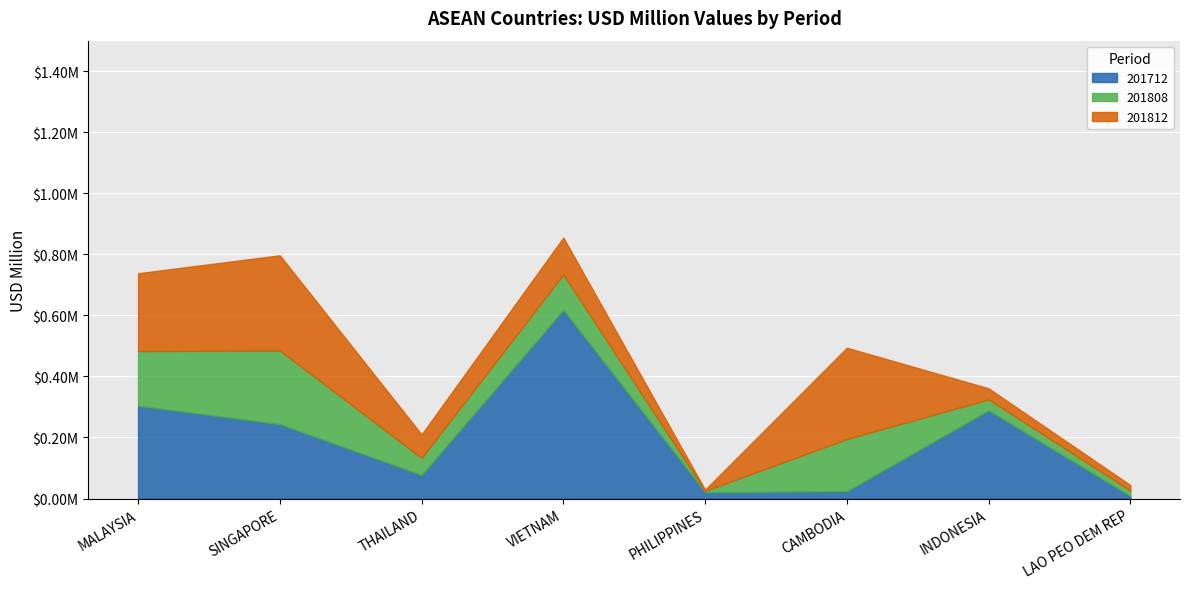

What is the label of the 7th point from the left?

INDONESIA